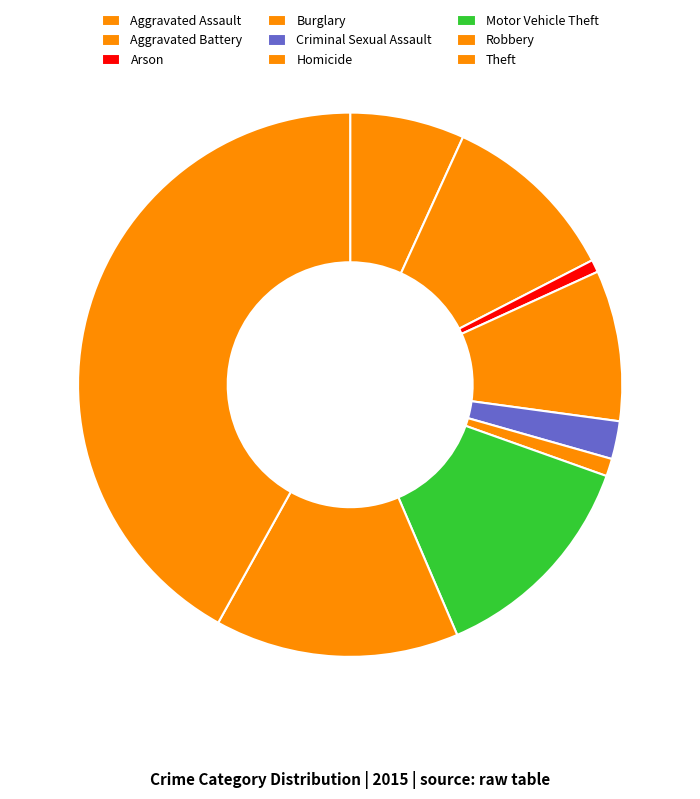

How many slices are in this pie chart?

9